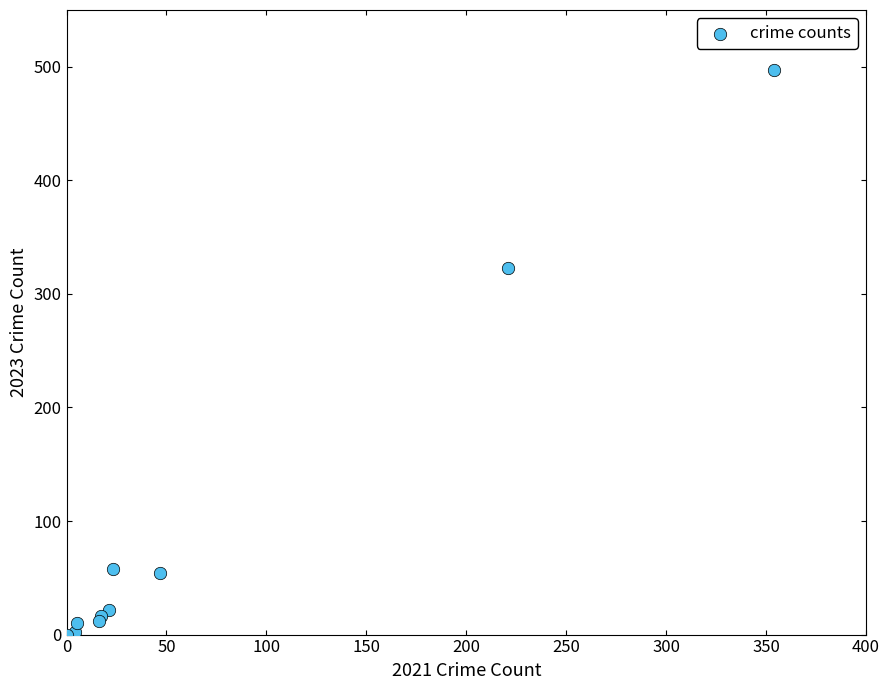

What Y value in the scatter plot is closest to 248?

323